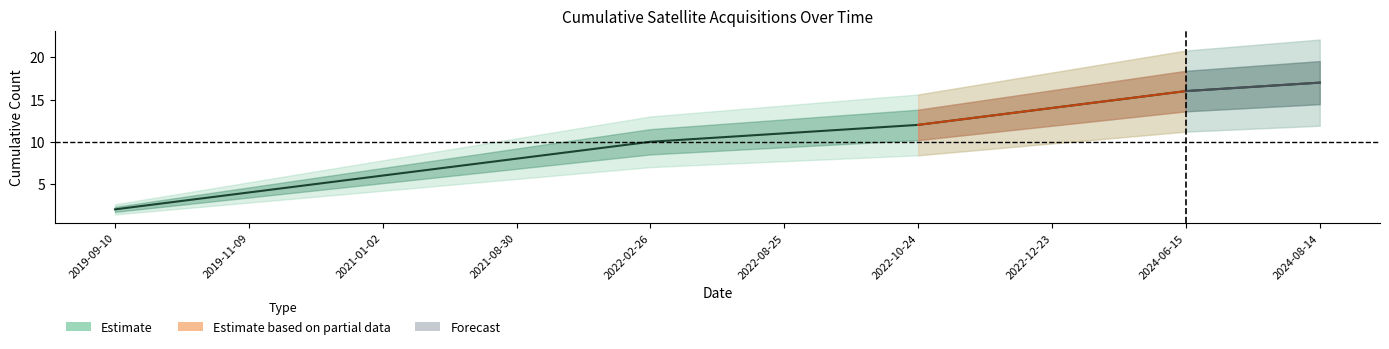

How many lines are shown in the chart?

2